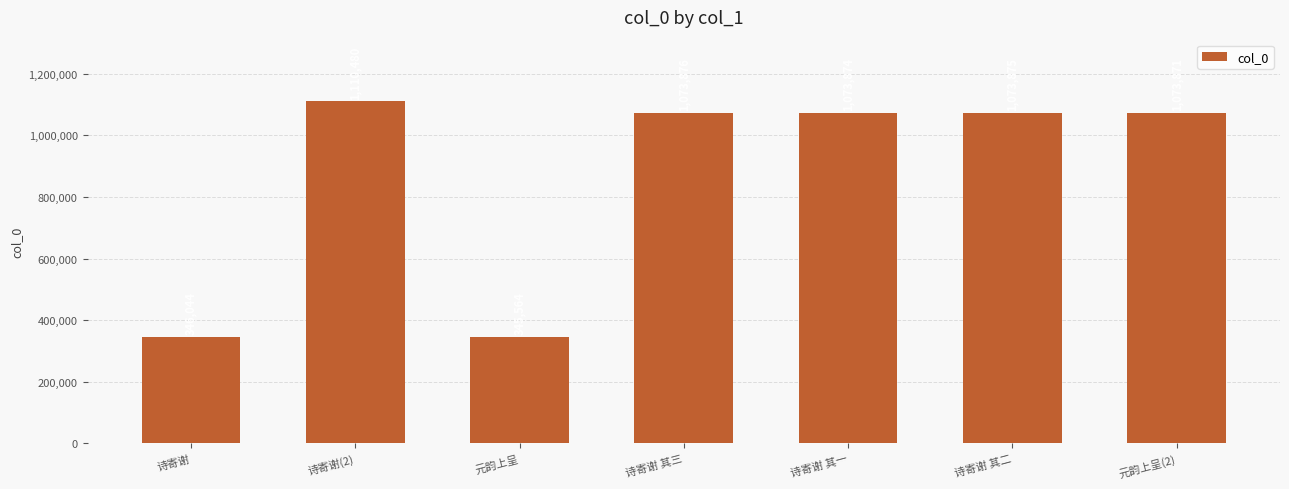

Where does the data first go above 1073874?

诗寄谢(2)